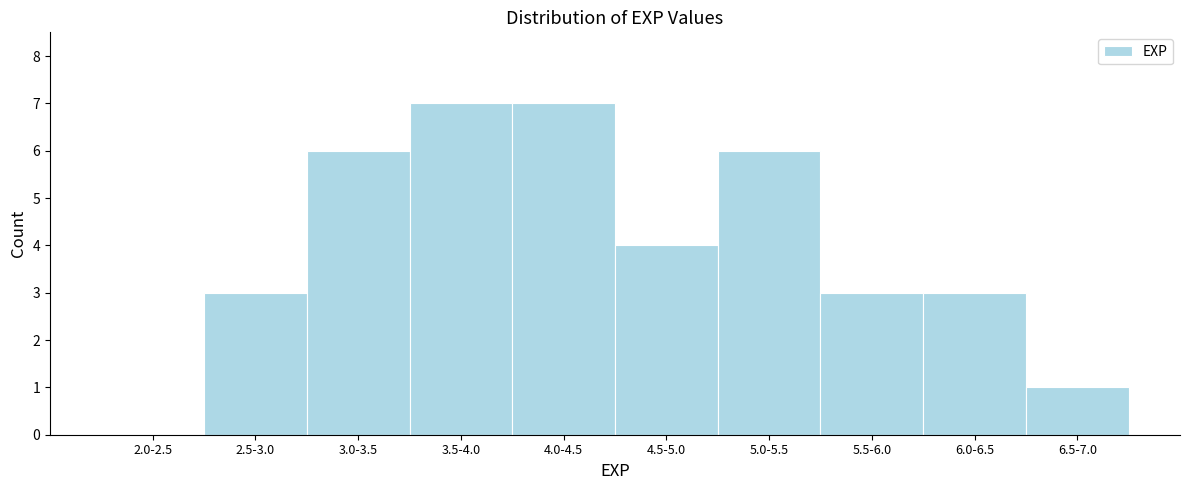

Reading left to right, transcribe all the data shown in this chart.

2.0-2.5=0	2.5-3.0=3	3.0-3.5=6	3.5-4.0=7	4.0-4.5=7	4.5-5.0=4	5.0-5.5=6	5.5-6.0=3	6.0-6.5=3	6.5-7.0=1